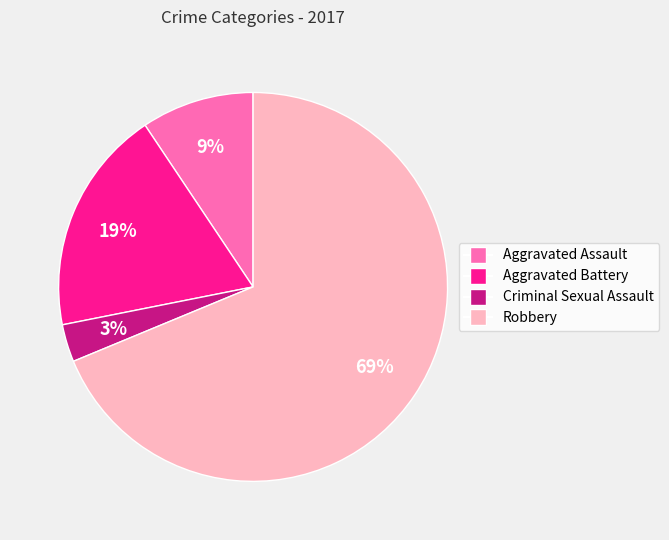

Between Aggravated Assault and Robbery, which is larger?

Robbery